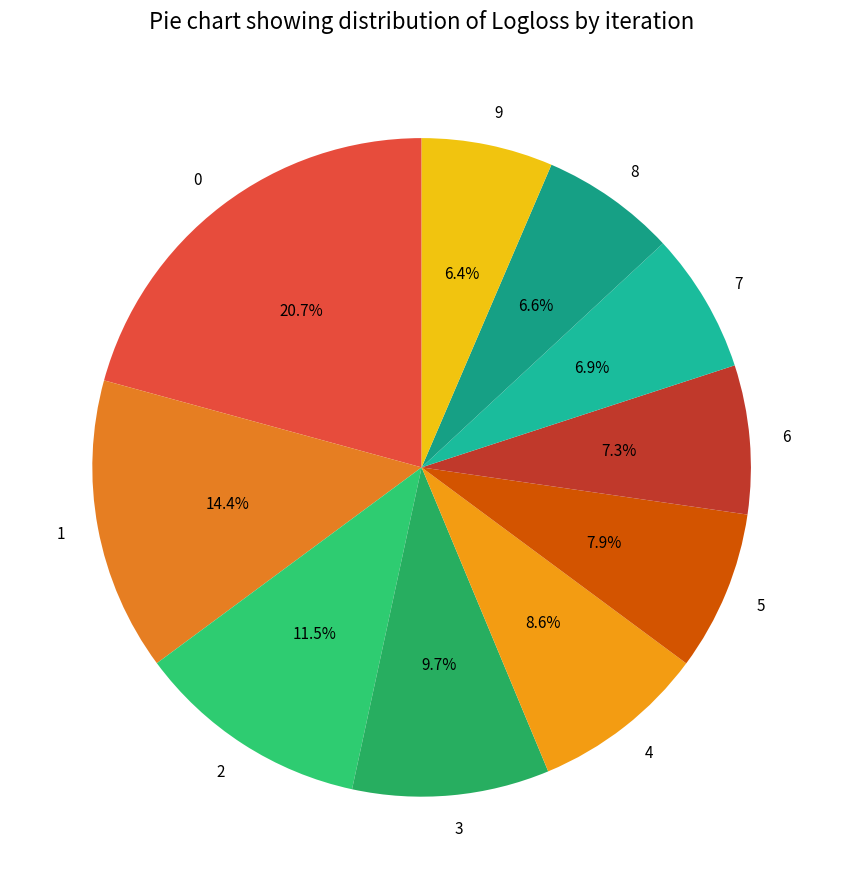

The 5 slice represents 8% of the pie. True or false?

True